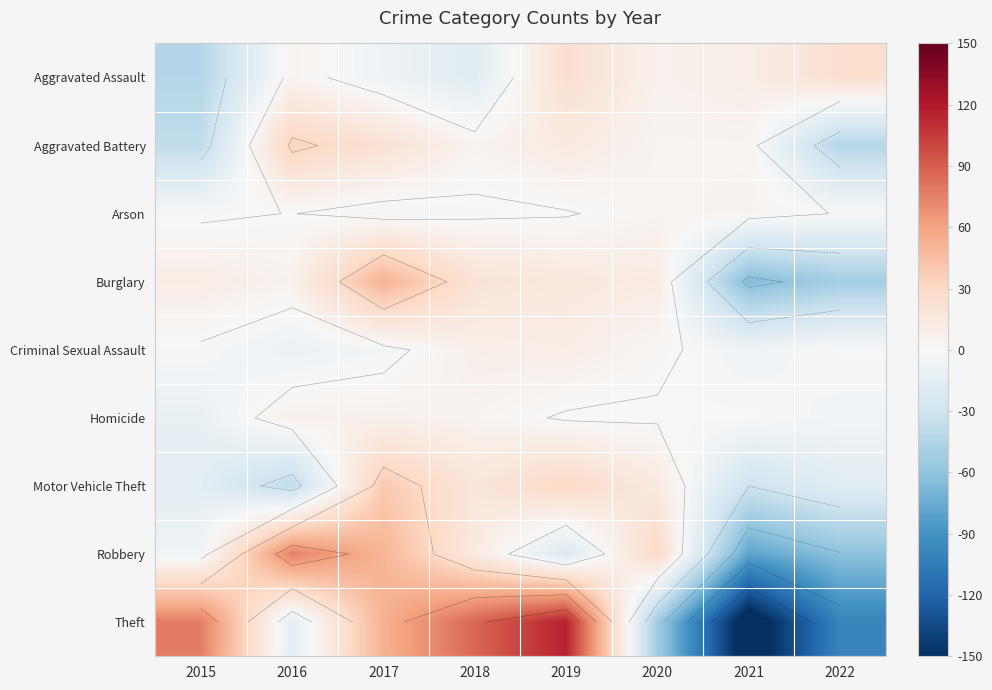

At which category does the chart reach its peak across all series?

2019